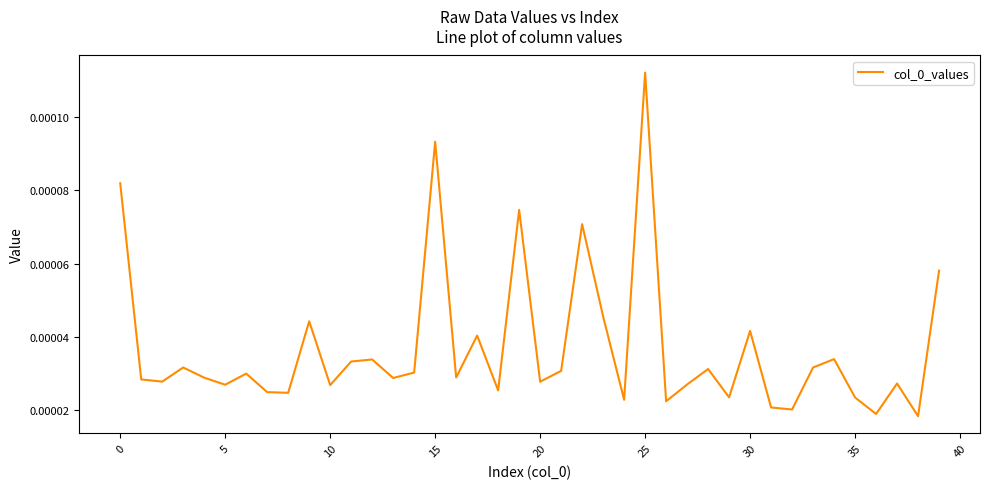

Does the chart have visible grid lines?

No